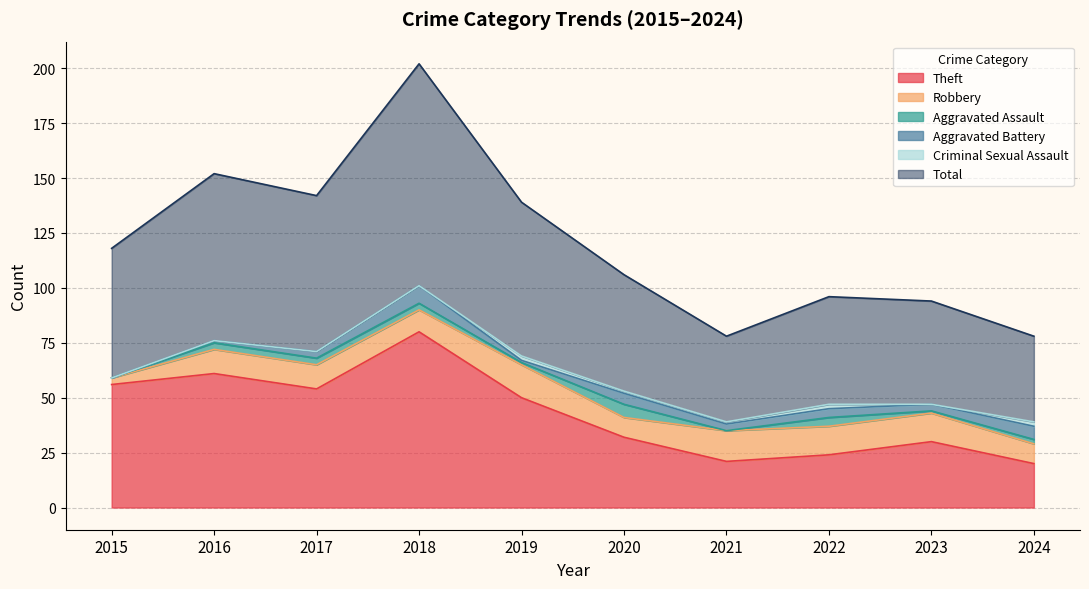

Between 2017 and 2024, which is larger?

2017